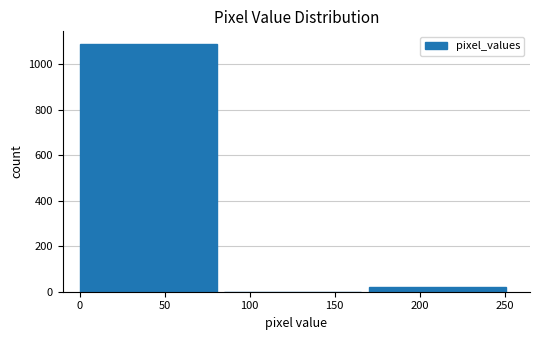

Reading left to right, transcribe this chart: for each bar, give the range it covers on the x-axis and its height. The values are not printed on the chart, so give them approximately, as read against the axis.

0 to 85: 1080
85 to 170: 0
170 to 255: 20